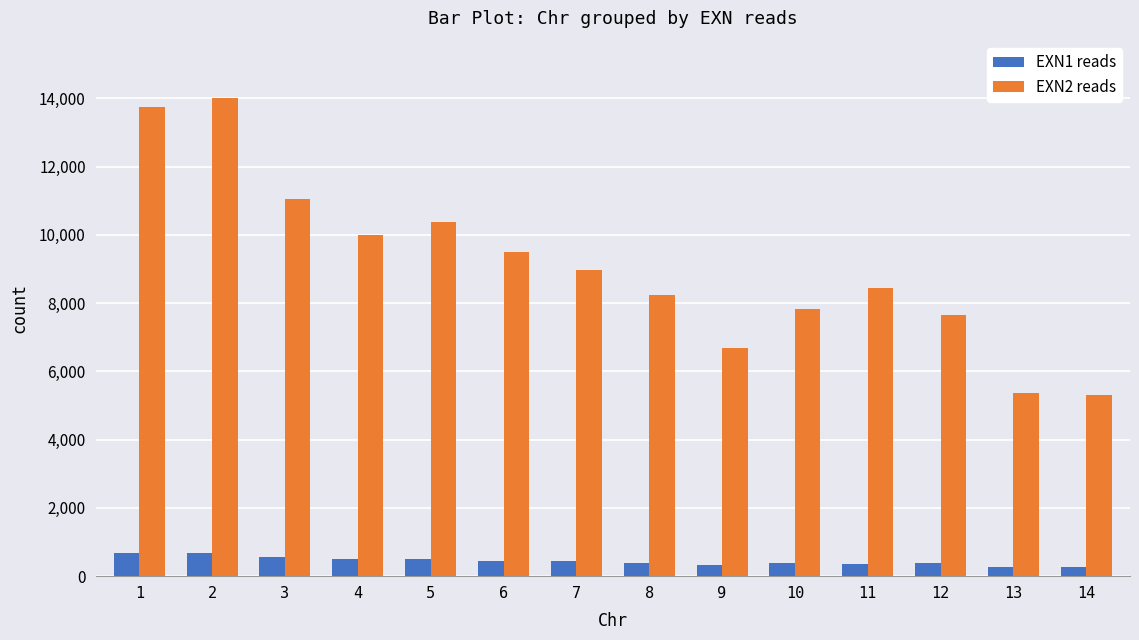

What is the highest value of the EXN2 reads series?

14009